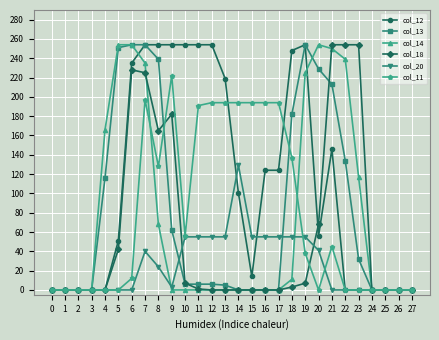

What is the difference between the maximum and second lowest values in the col_12 series?

254